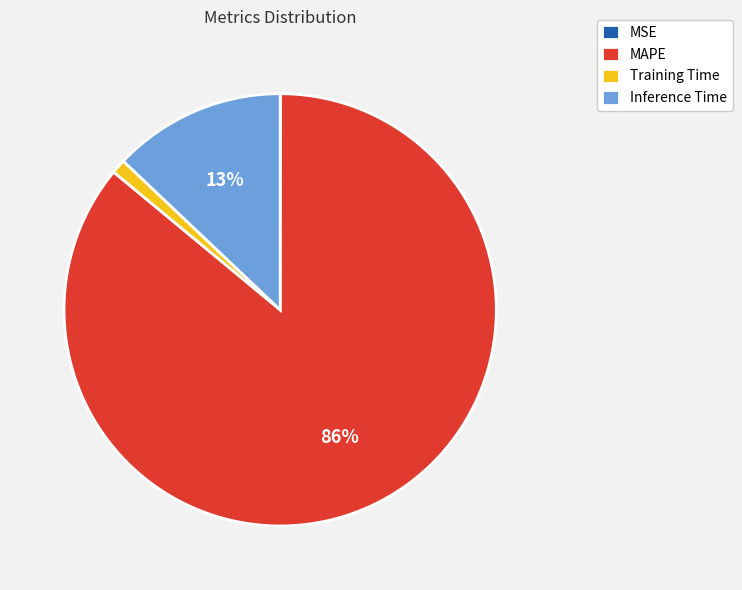

The Training Time slice represents 1% of the pie. True or false?

True